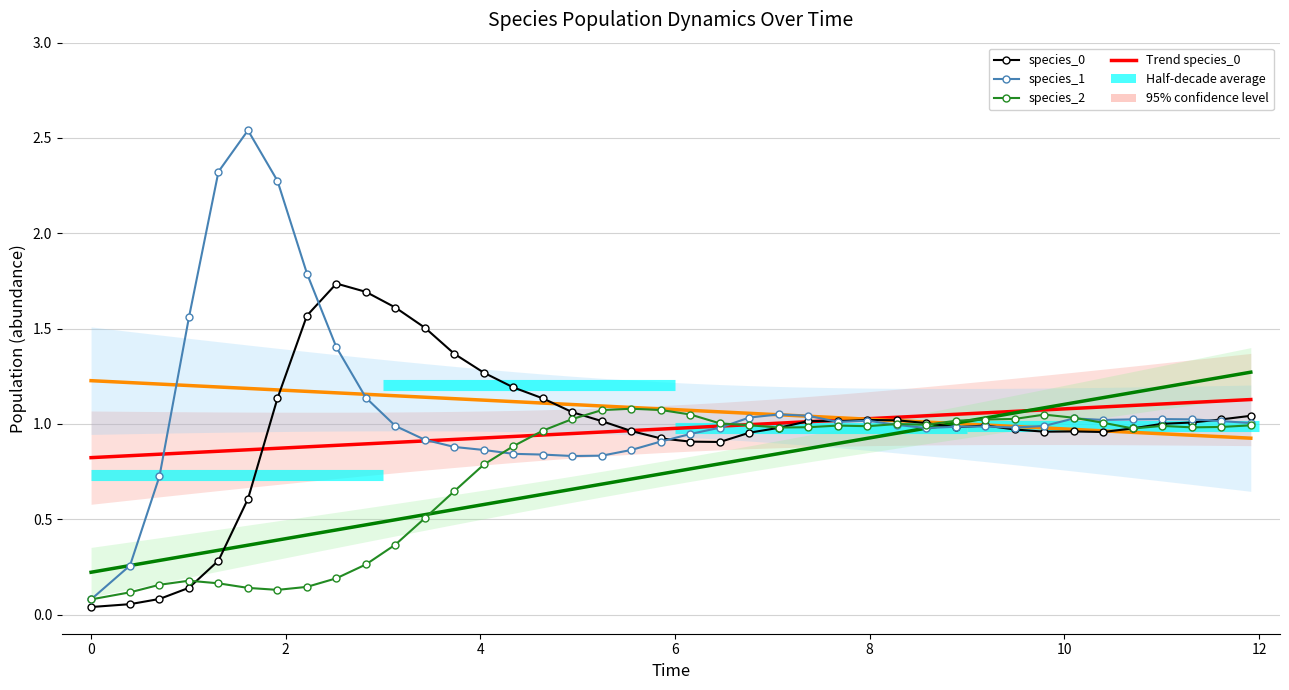

Count the number of data series in this chart.

6